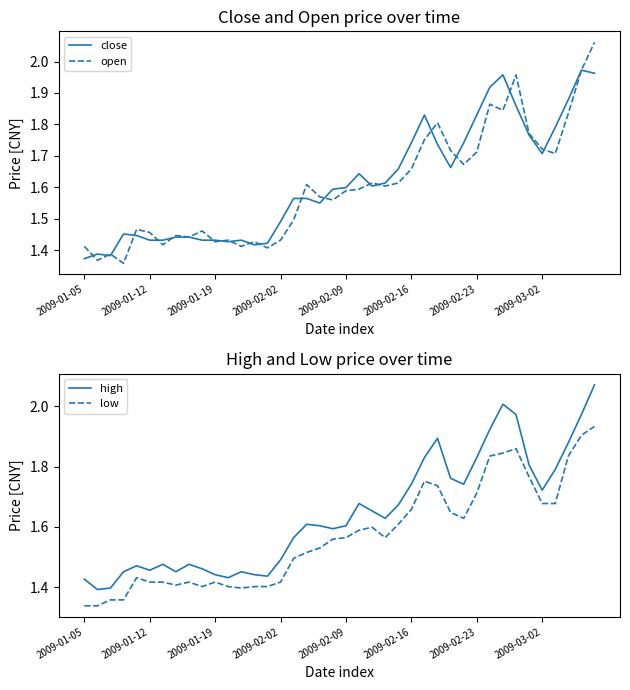

True or false: low and high cross at least once.

False